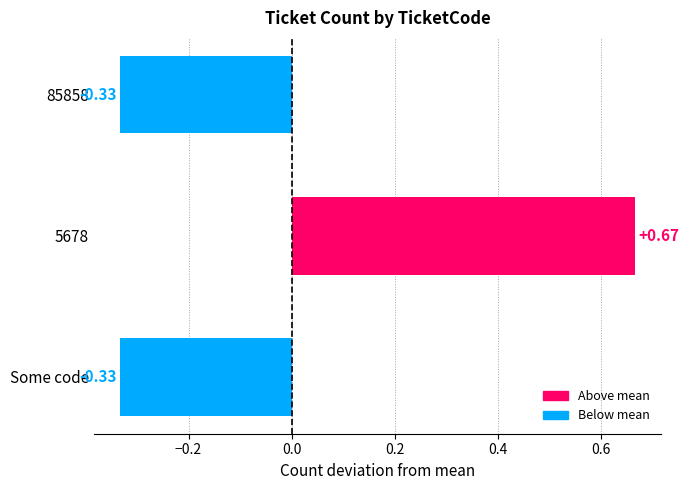

What is the sum of the values at 5678 and Some code?

0.3